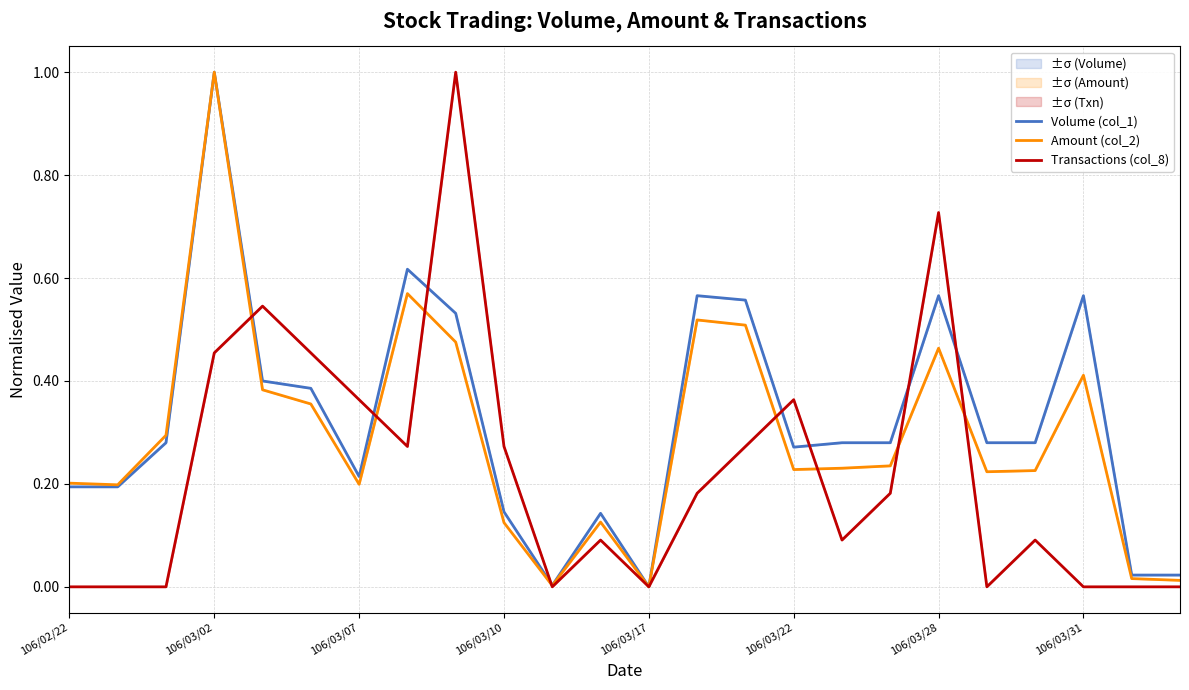

At which category is the sum across all series the highest?

106/03/02